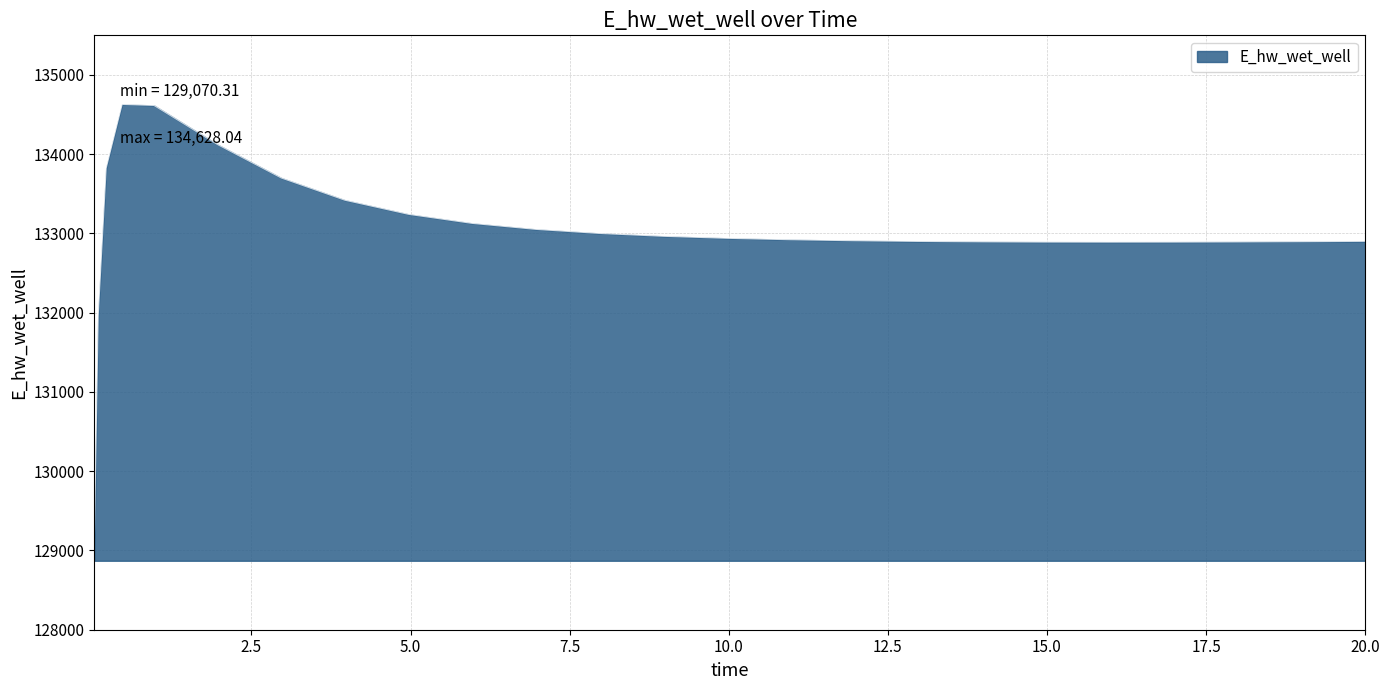

Count the number of data series in this chart.

1